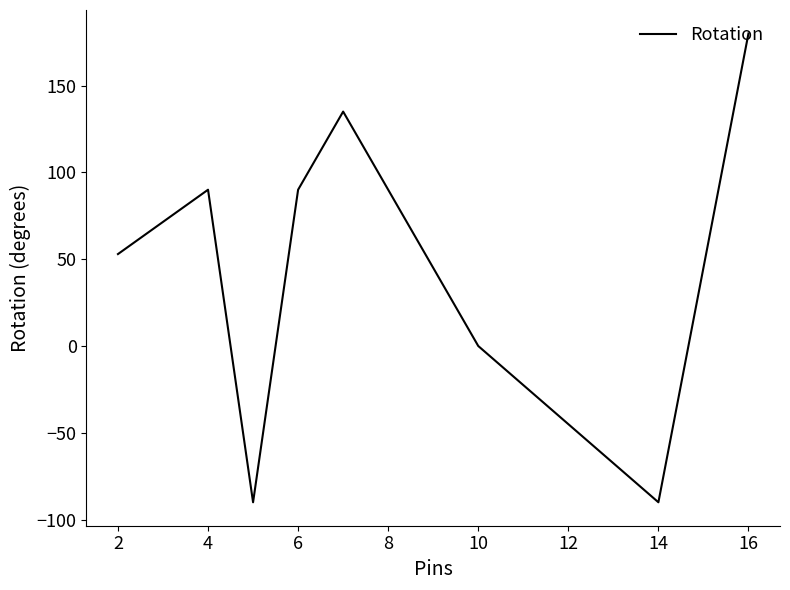

How many lines are shown in the chart?

1